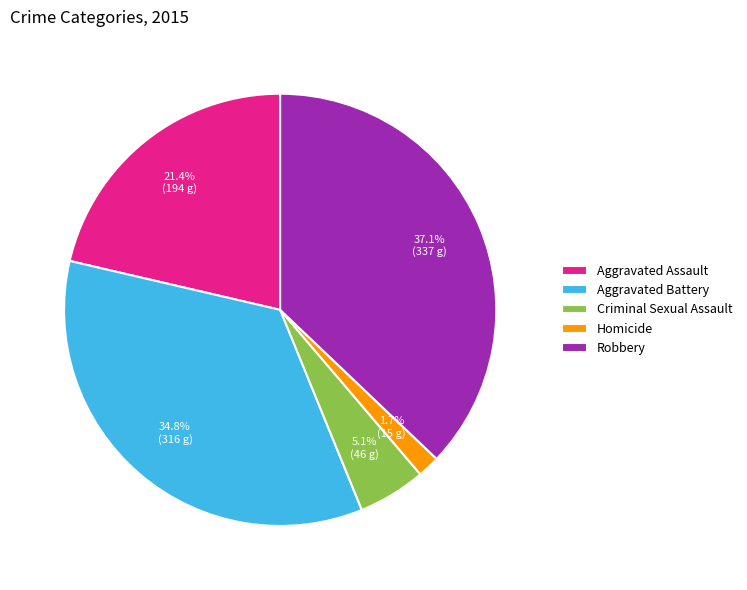

To the nearest percent, what is the average slice percentage?

20%